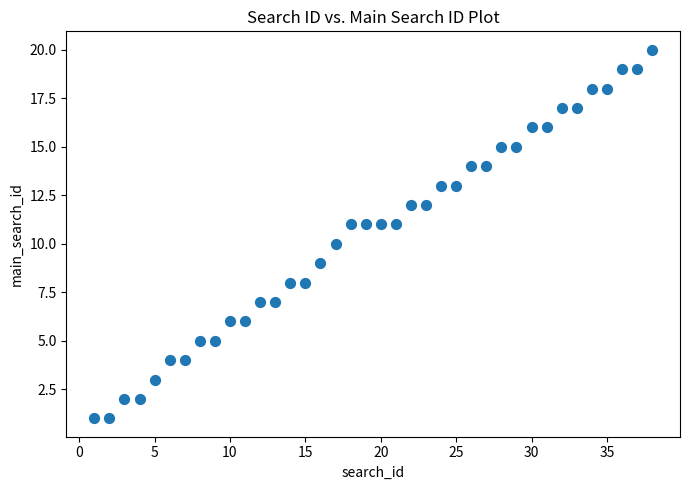

What is the range of X values (max minus min)?

37